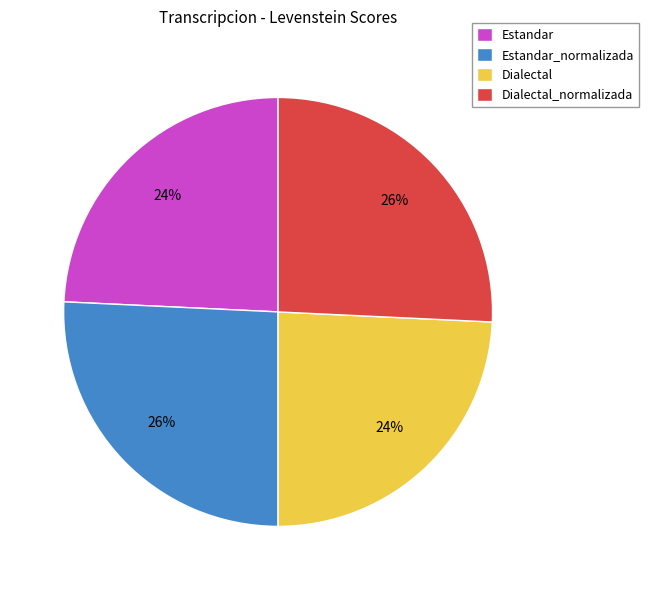

Is the sum of Estandar and Dialectal greater than half?

No